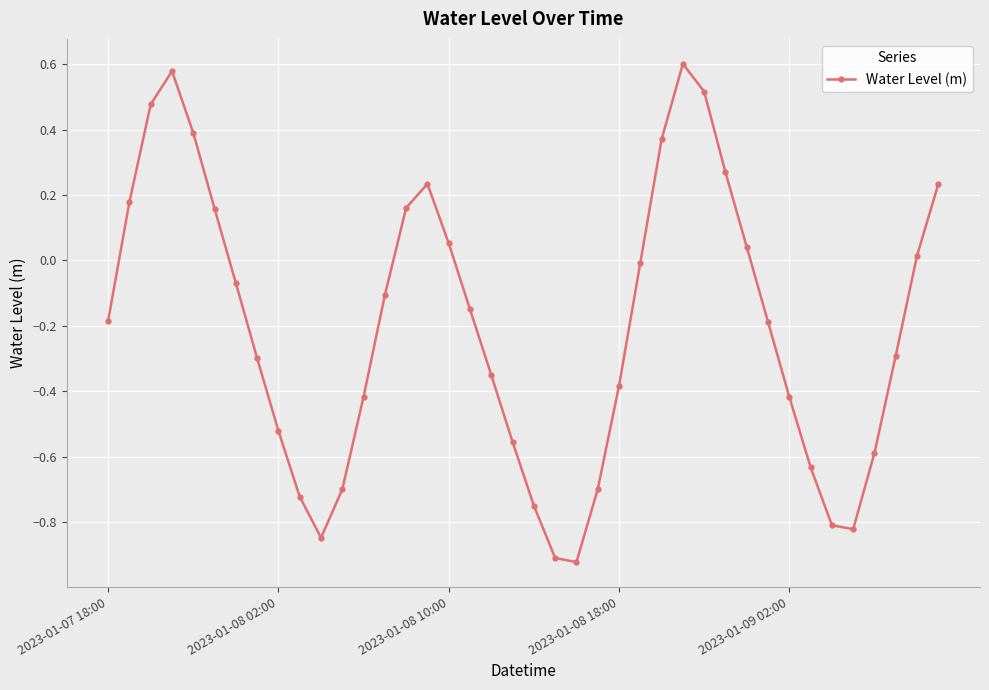

What is the difference between the second highest and minimum values?

1.5